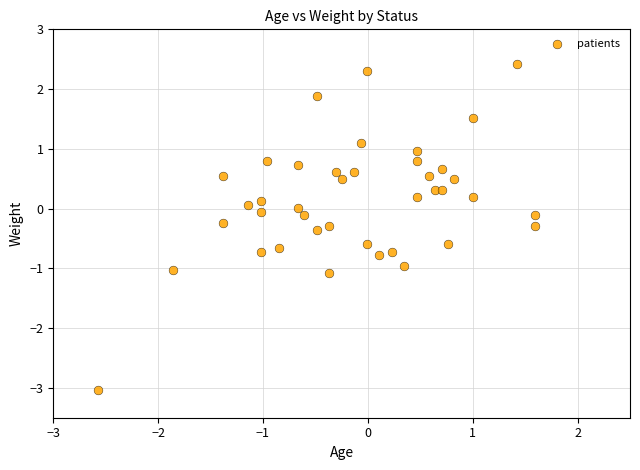

What is the range of Y values (max minus min)?

5.5